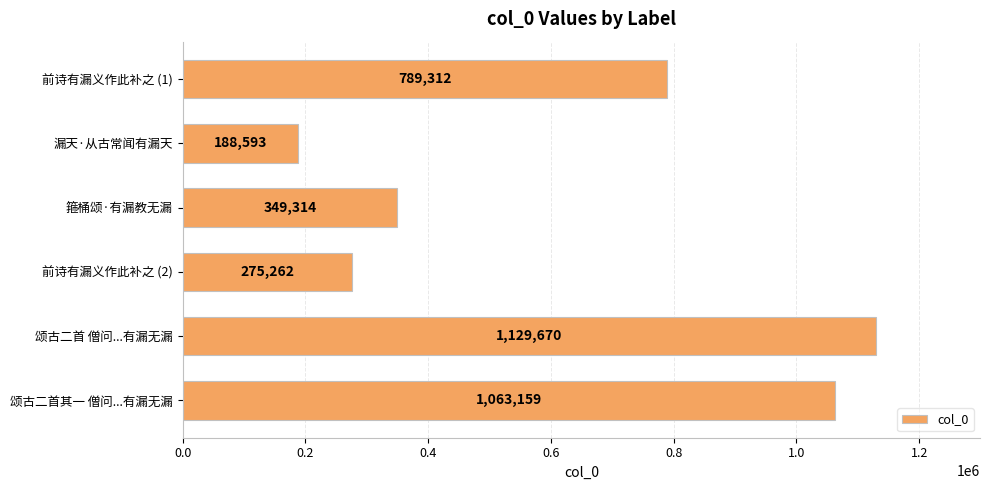

True or false: the data shows 417235 at 前诗有漏义作此补之 (2).

False